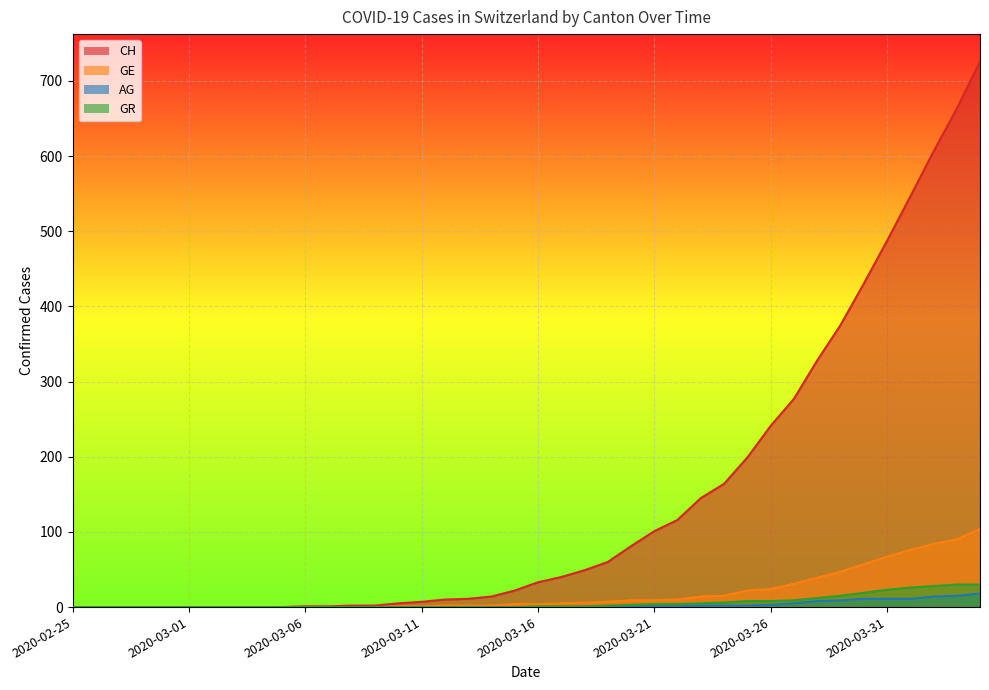

What is the sum of the CH values at 2020-03-13 and 2020-02-25?

11